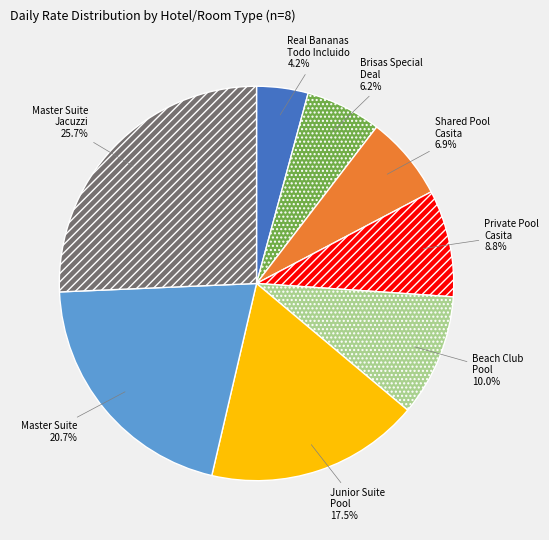

To the nearest percent, what is the average slice percentage?

12%